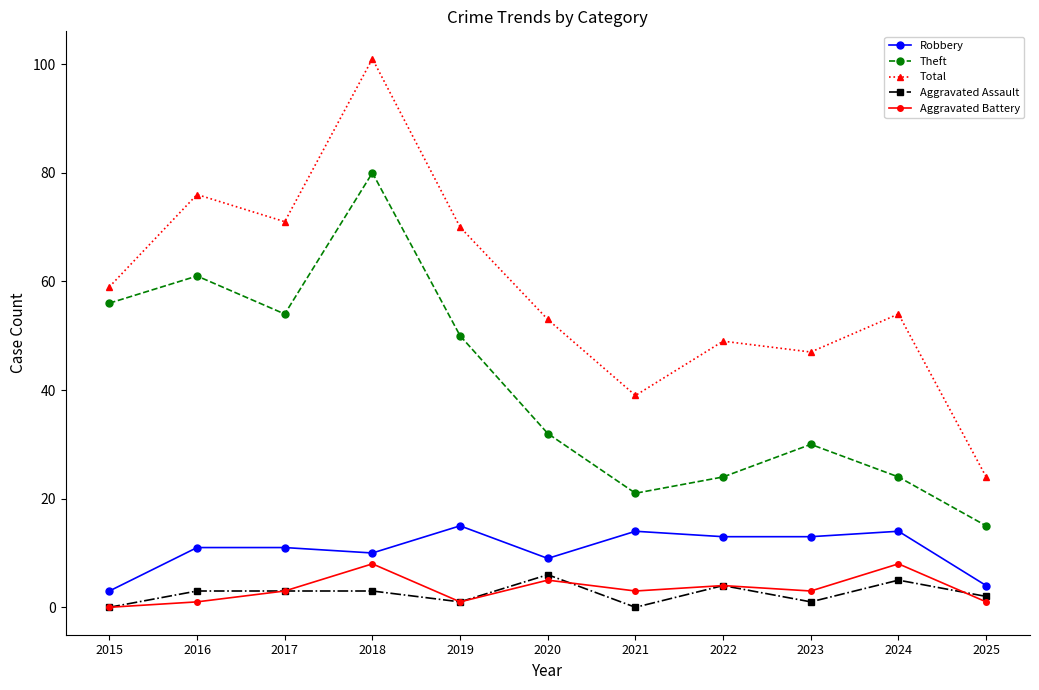

At which category does Theft reach its first local peak?

2016